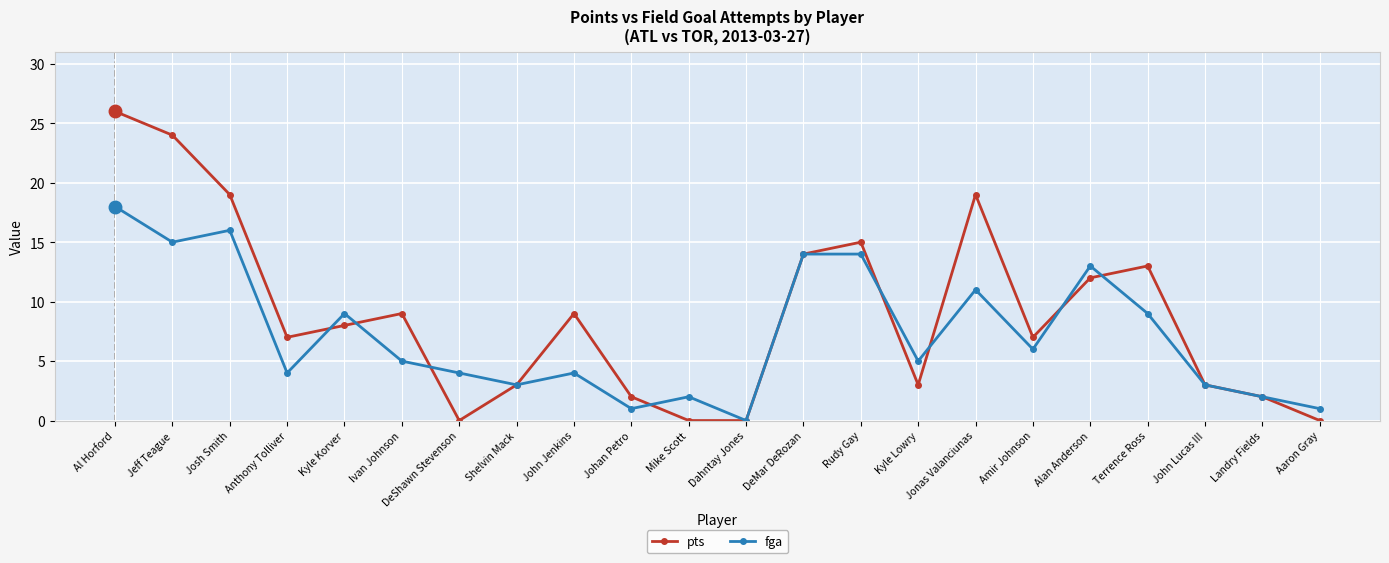

What is the sum of all fga values?

159